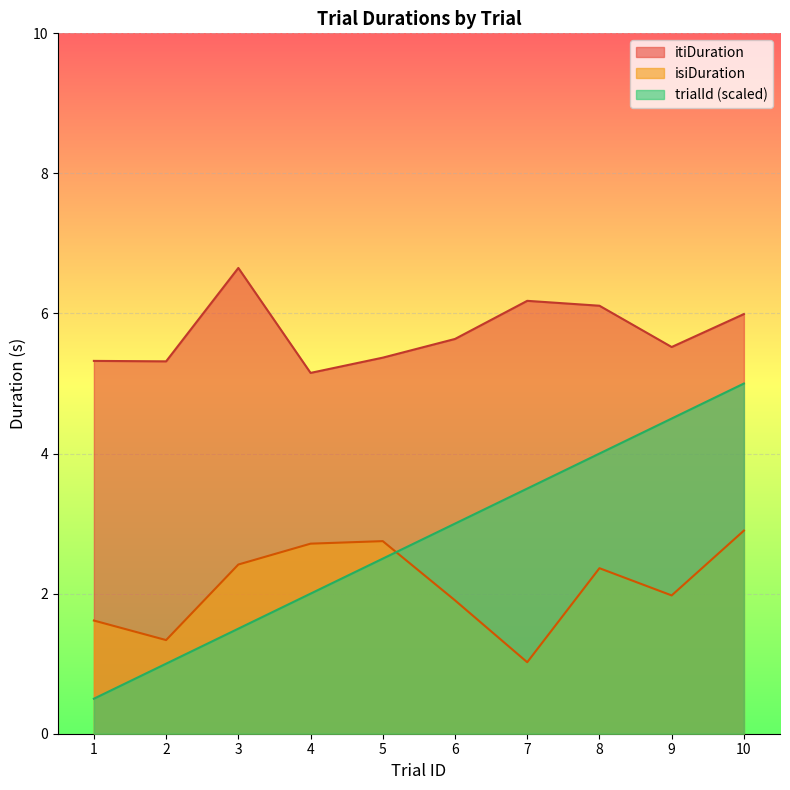

What is the minimum value shown in the chart?

0.5